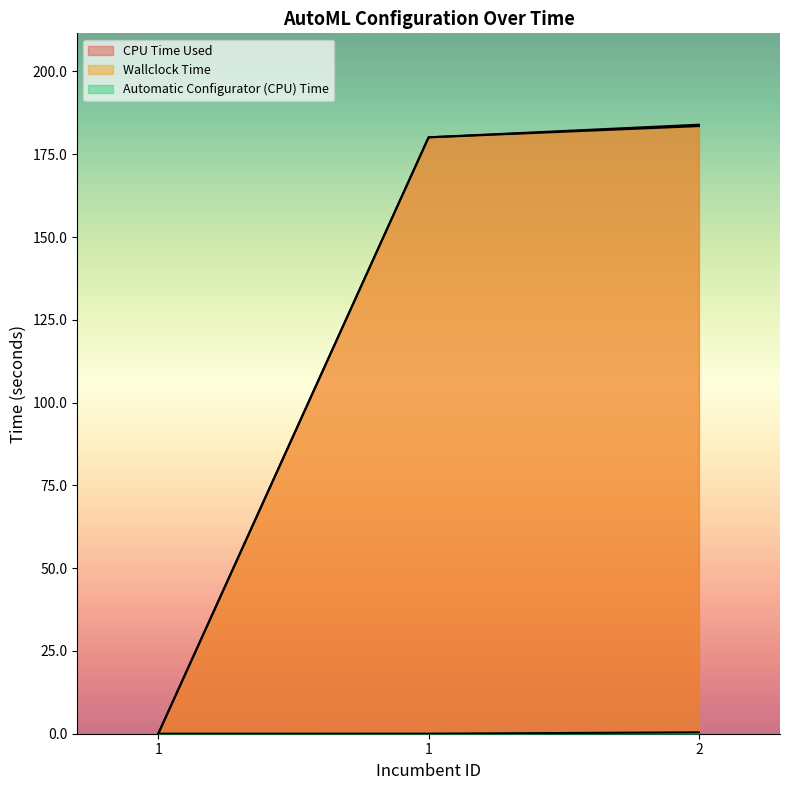

Reading right to left, extract all data points from this chart.

CPU Time Used: 2=183.5	1=180.1	1=0.0
Wallclock Time: 2=183.9	1=180.1	1=0.0
Automatic Configurator (CPU) Time: 2=0.4	1=0.0	1=0.0